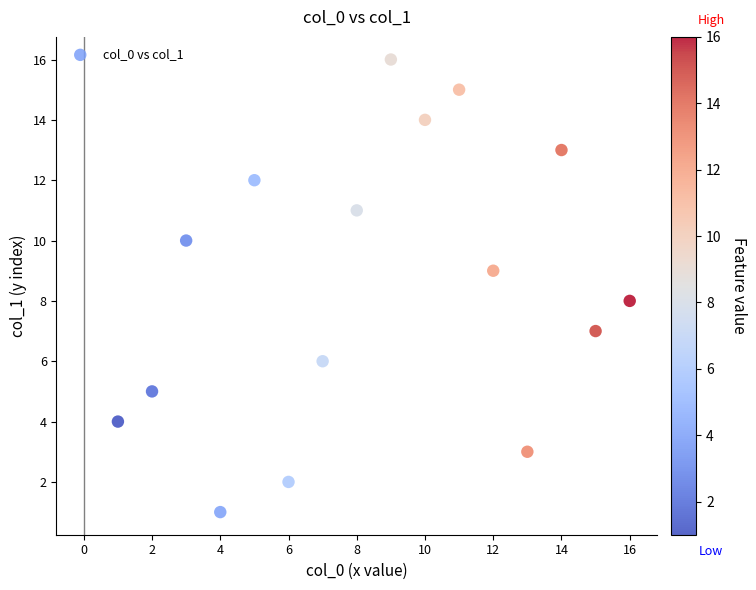

What is the range of Y values (max minus min)?

15